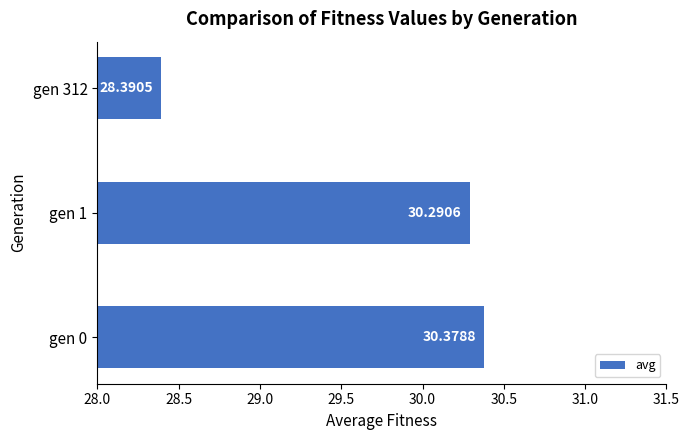

What is the difference between the maximum and minimum values?

2.0